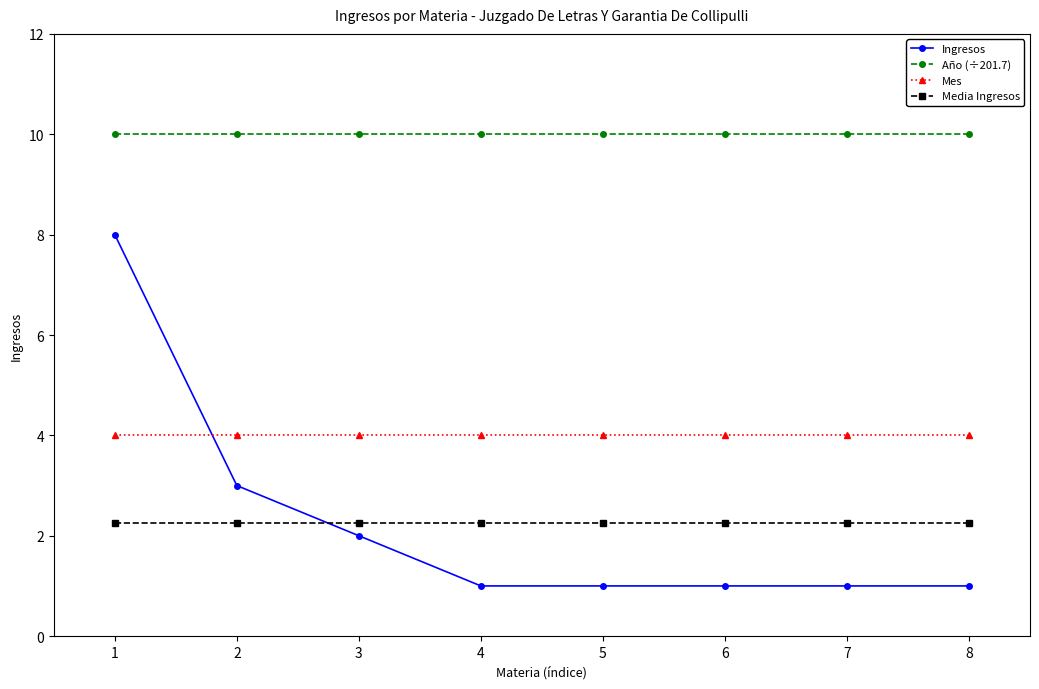

Which series has the largest range (max minus min)?

Ingresos